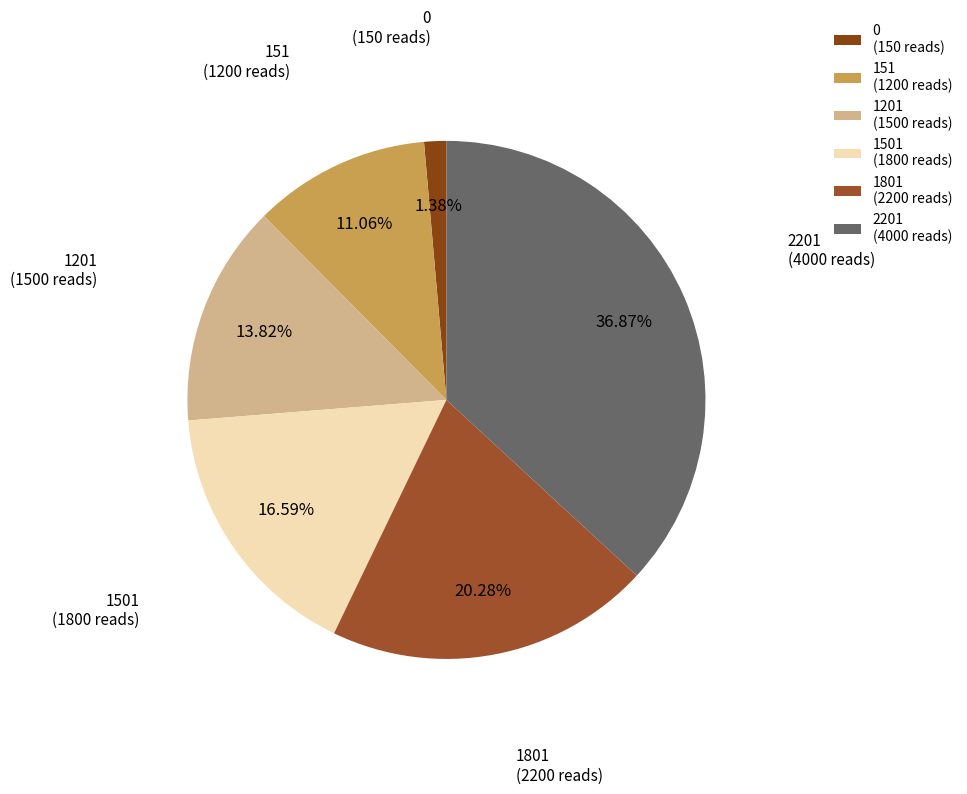

How many segments does this pie chart have?

6